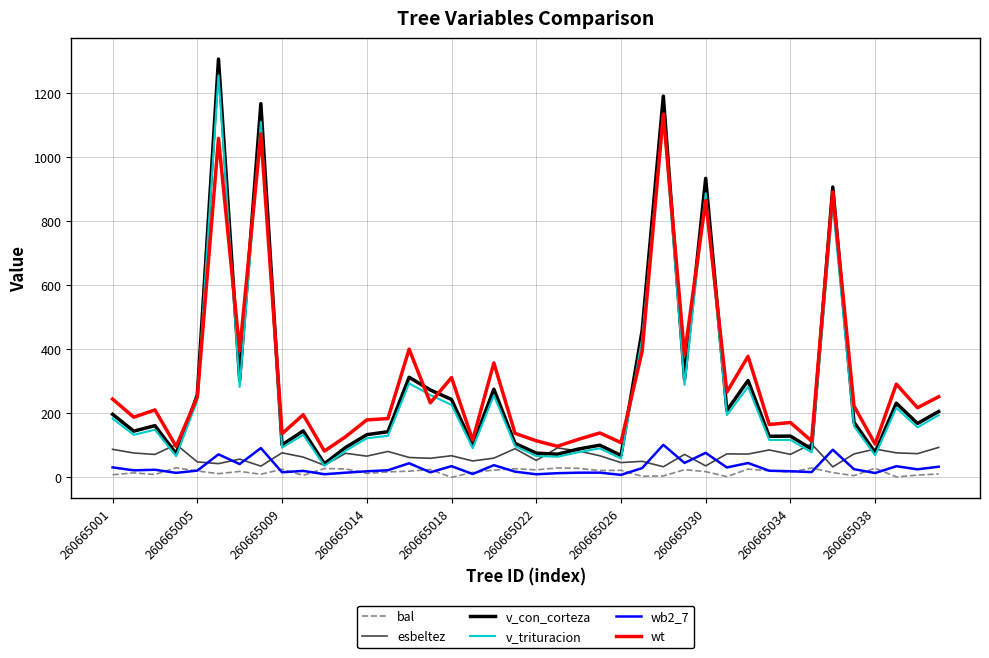

Which series has the widest spread of values?

v_con_corteza